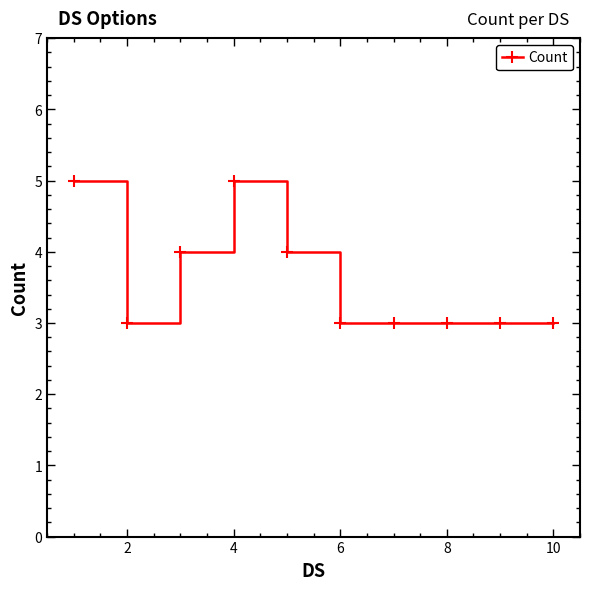

Count the values in the range 3 to 4.

8